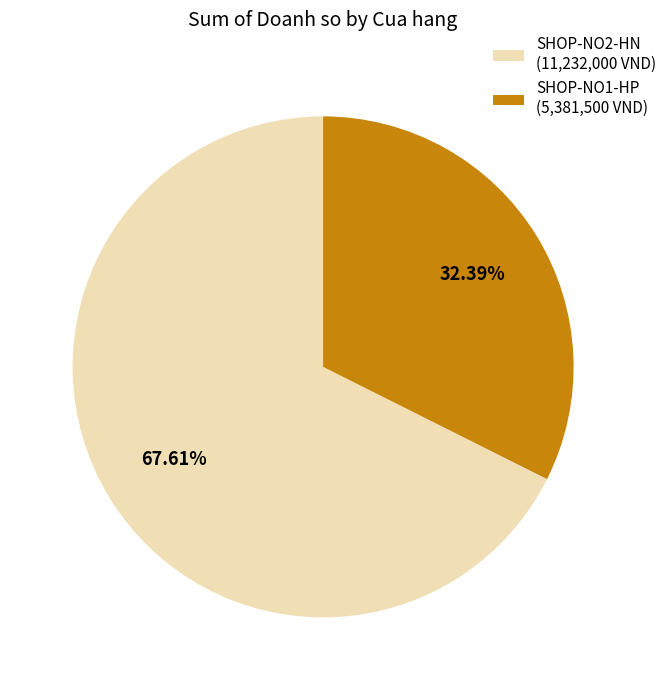

Approximately how many times larger is the value at SHOP-NO2-HN (11,232,000 VND) compared to SHOP-NO1-HP (5,381,500 VND)?

2.1